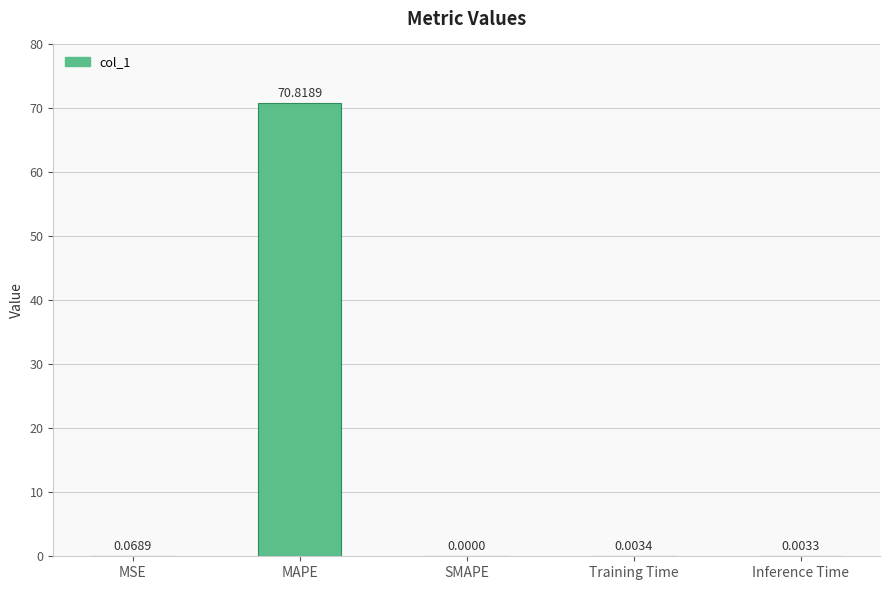

At which category does the chart reach its peak across all series?

MAPE